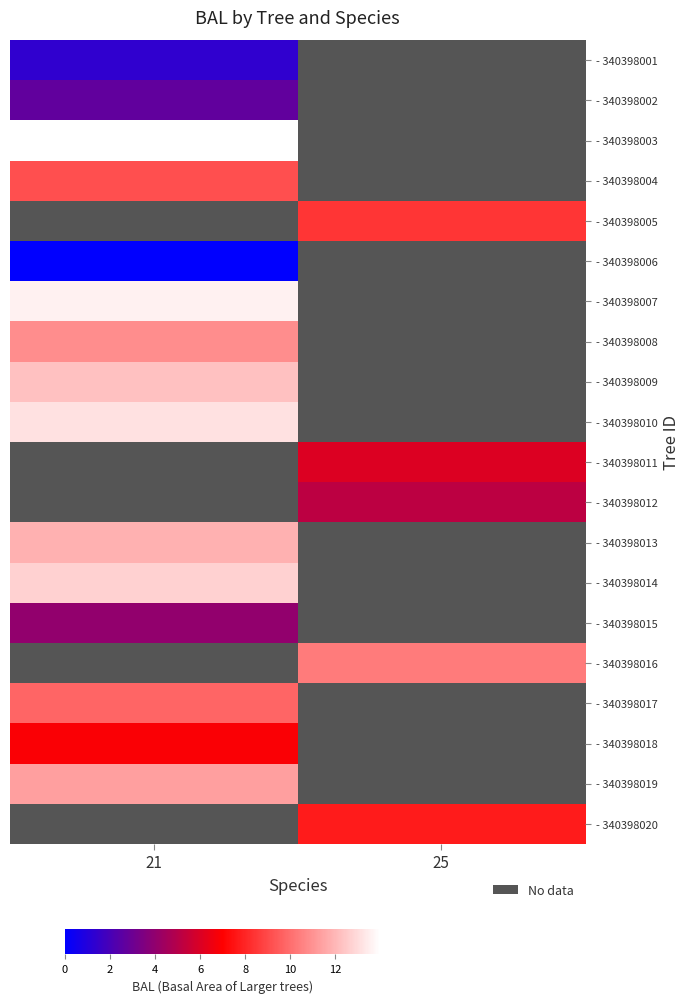

At which label does - 340398004 reach its peak?

21